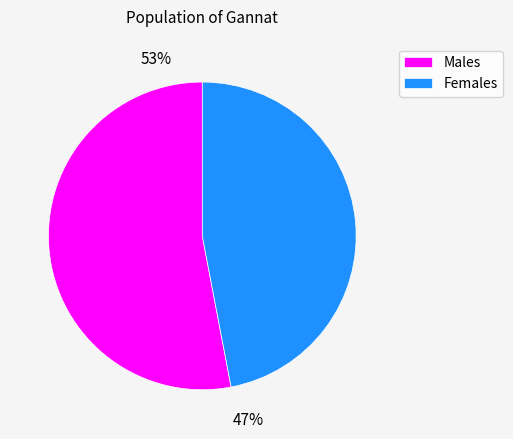

Is it true that Males is 53% of the pie?

True